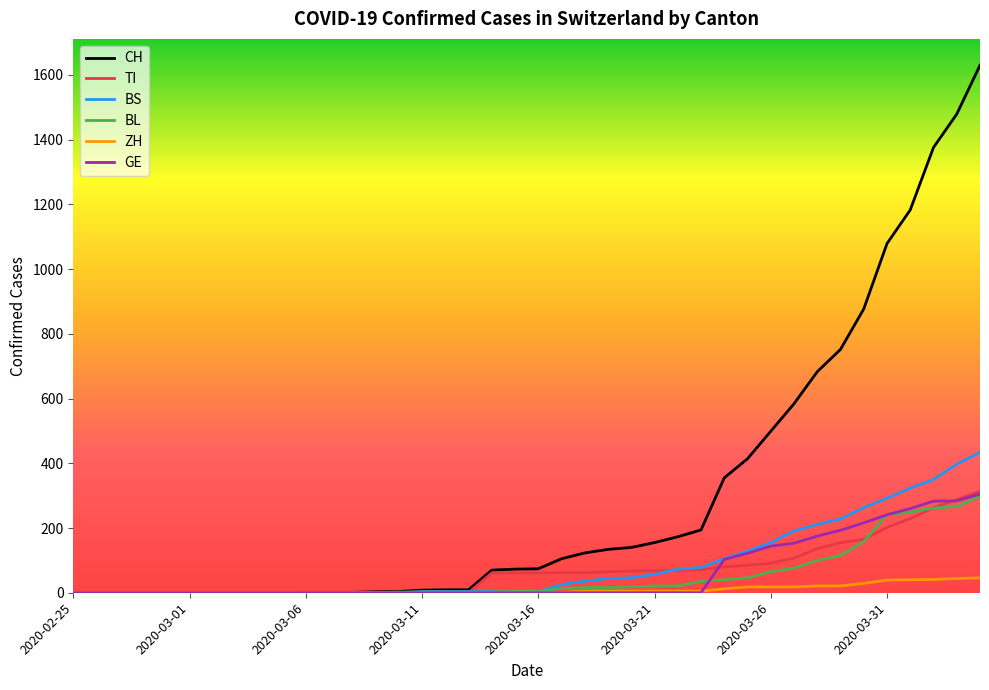

At how many categories does at least one series exceed 834?

6